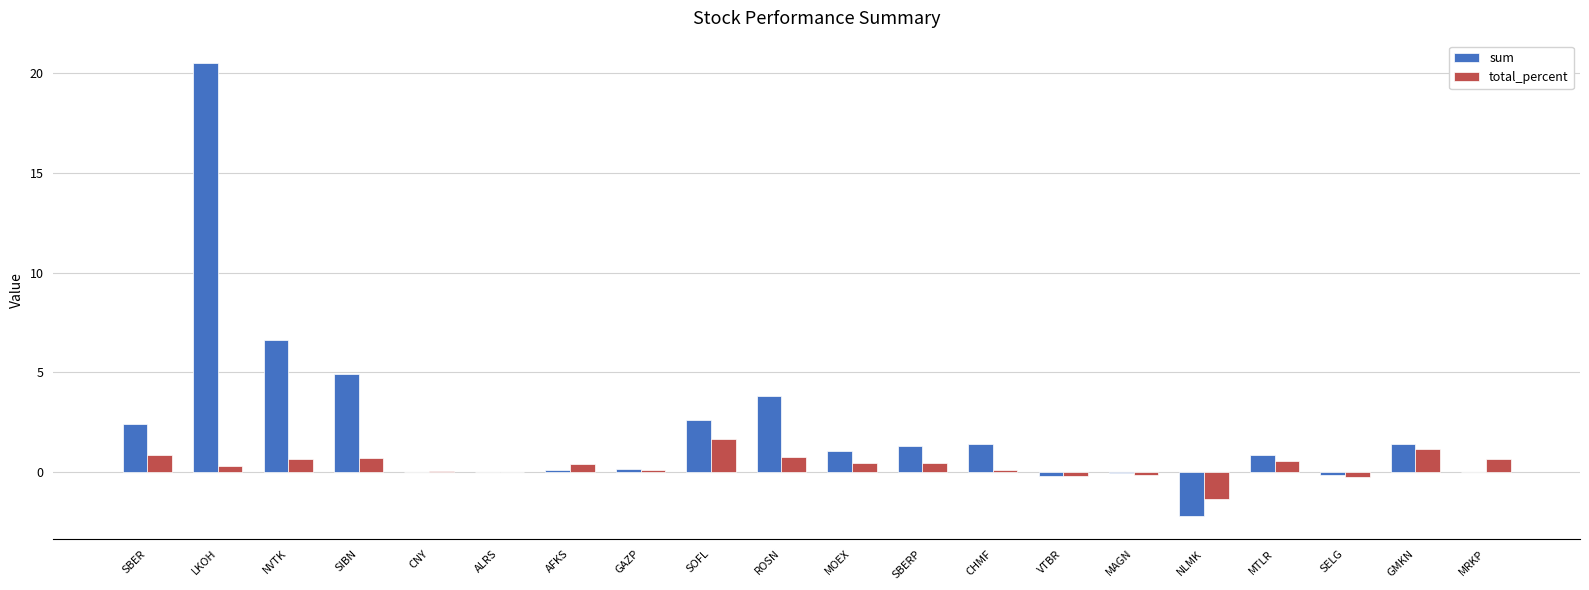

At which category is the sum across all series the highest?

LKOH